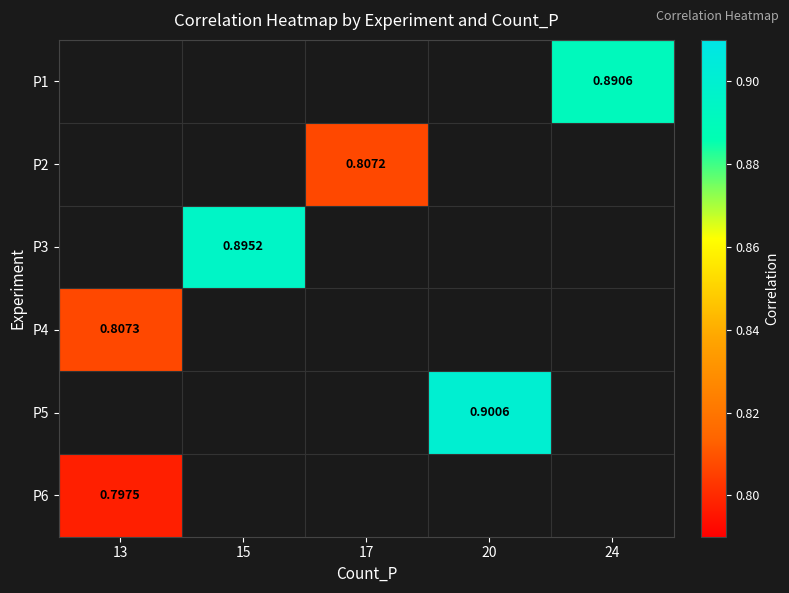

What is the minimum value for P4?

0.8